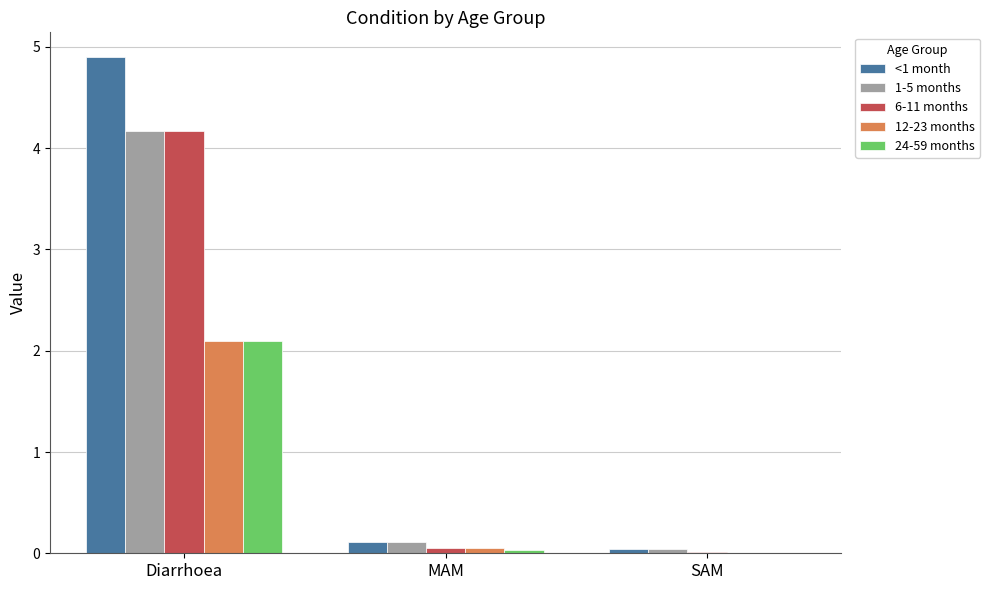

At which category is the sum across all series the highest?

Diarrhoea